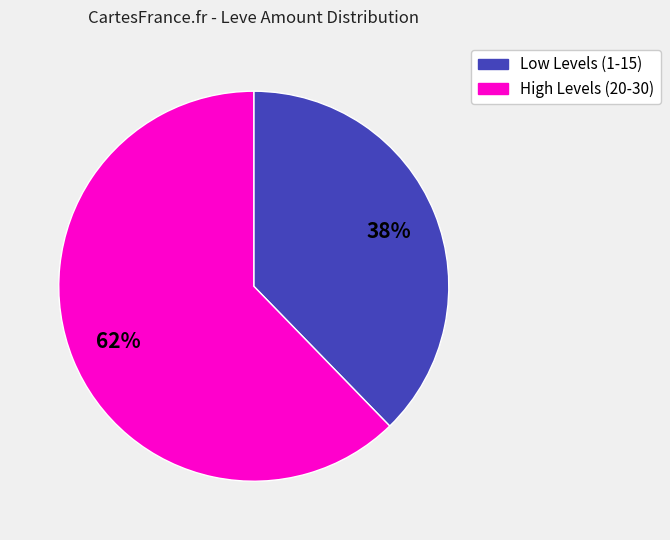

To the nearest percent, what is the average slice percentage?

50%